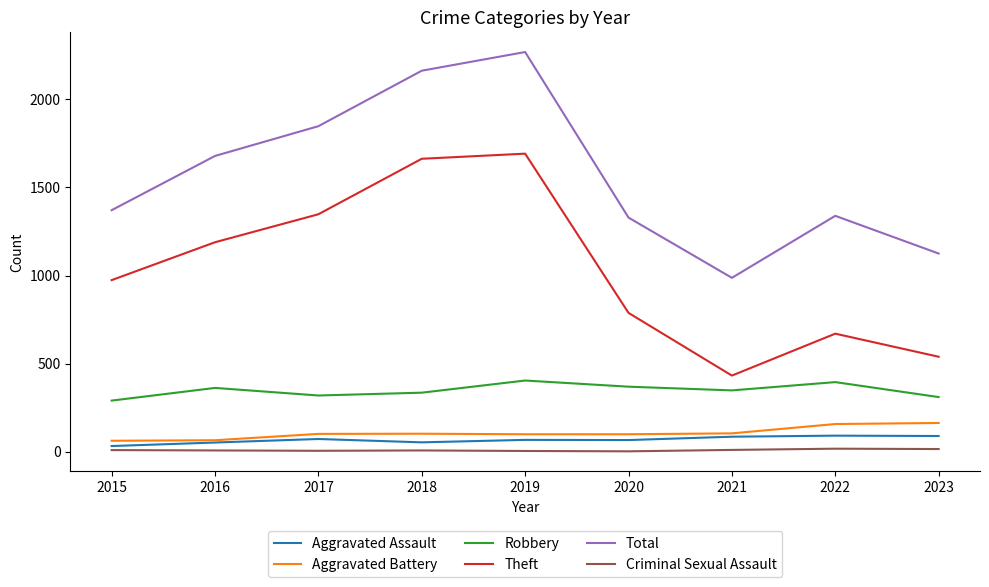

At 2017, list the series in order from smallest to largest.

Criminal Sexual Assault, Aggravated Assault, Aggravated Battery, Robbery, Theft, Total